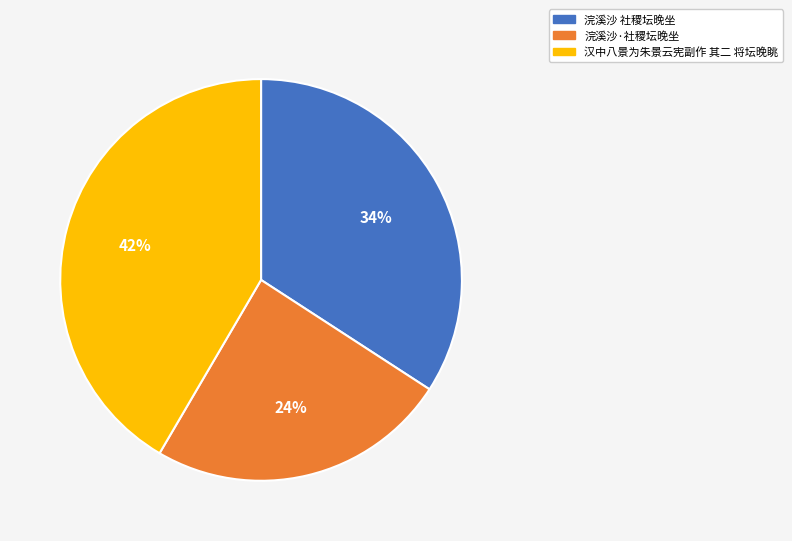

Approximately how many times larger is the value at 浣溪沙·社稷坛晚坐 compared to 浣溪沙 社稷坛晚坐?

0.7